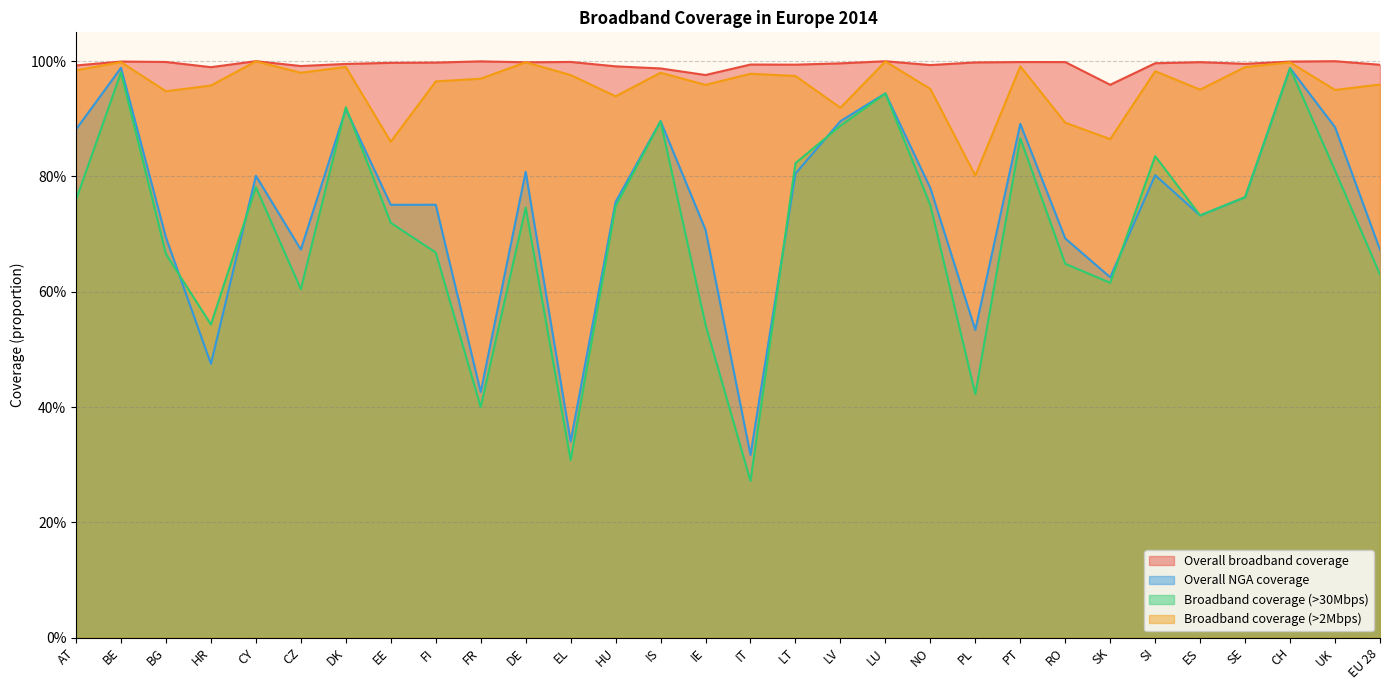

At which category is the sum across all series the highest?

CH